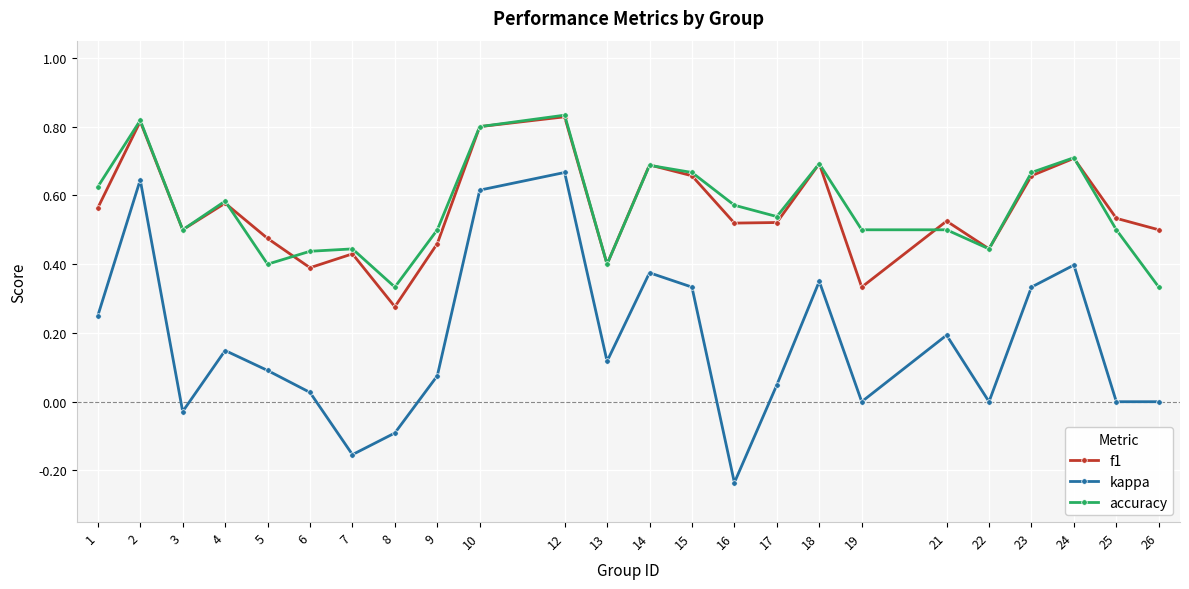

Where is f1 nearest to the value 0?

8